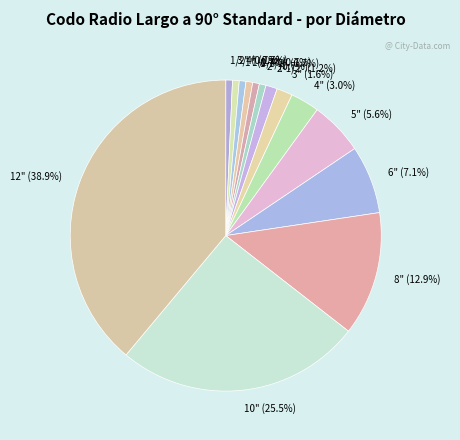

Which slice is the largest?

12"